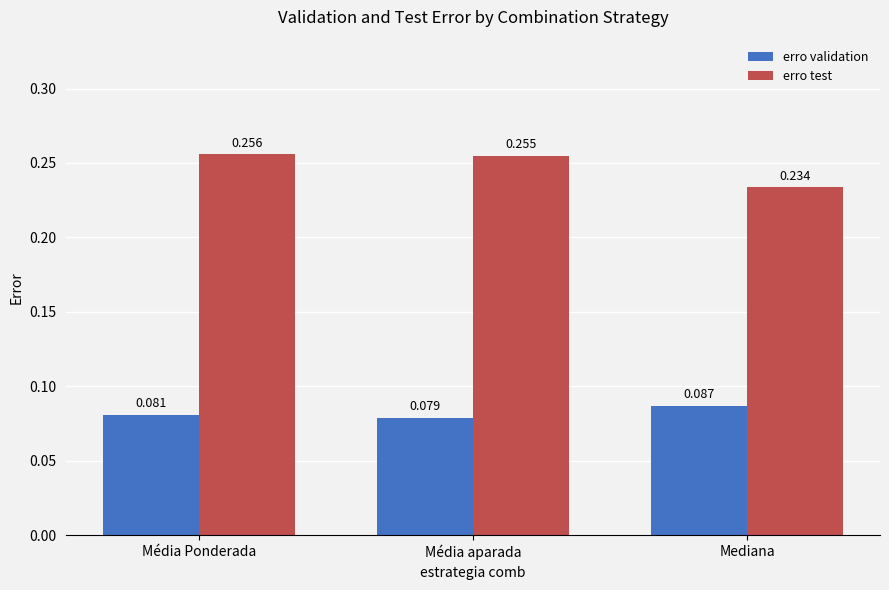

Between Média Ponderada and Média aparada, which series saw the biggest shift?

erro validation